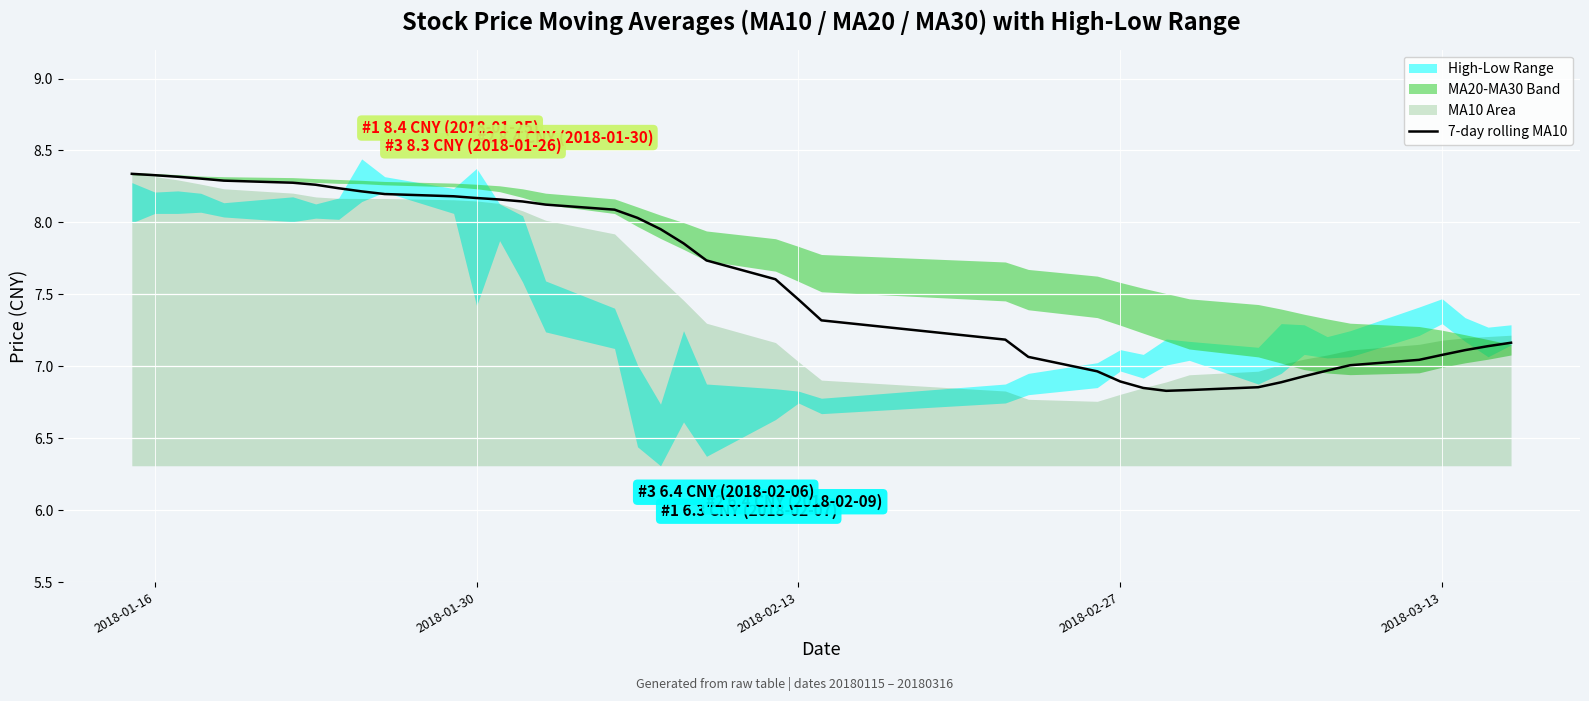

How many lines are shown in the chart?

1